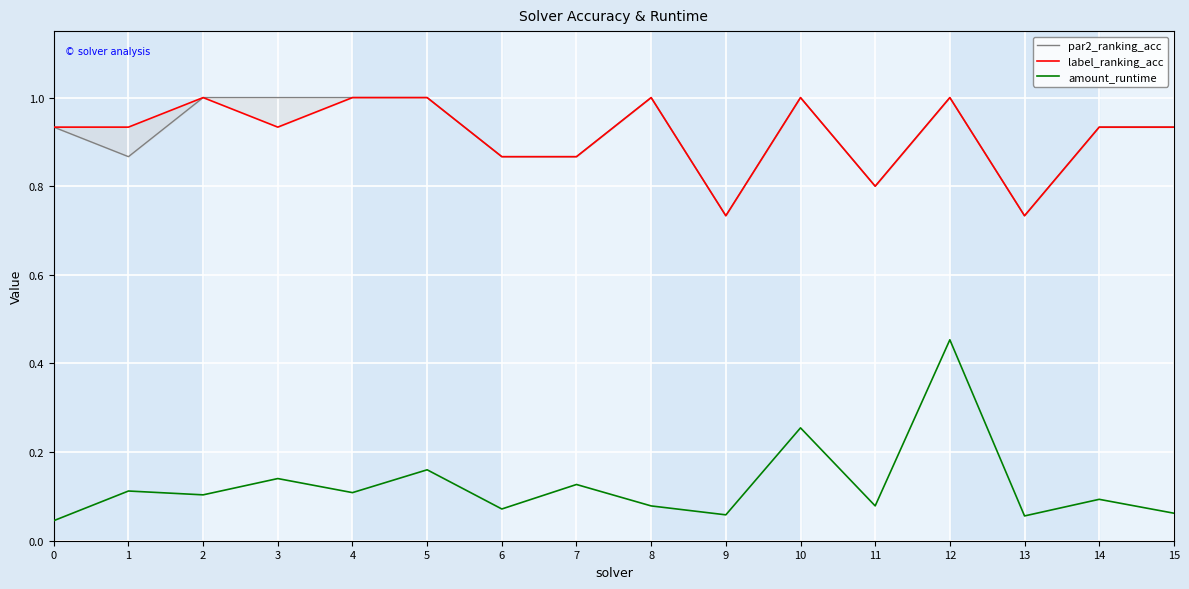

Which has a higher value, 3 or 15?

3